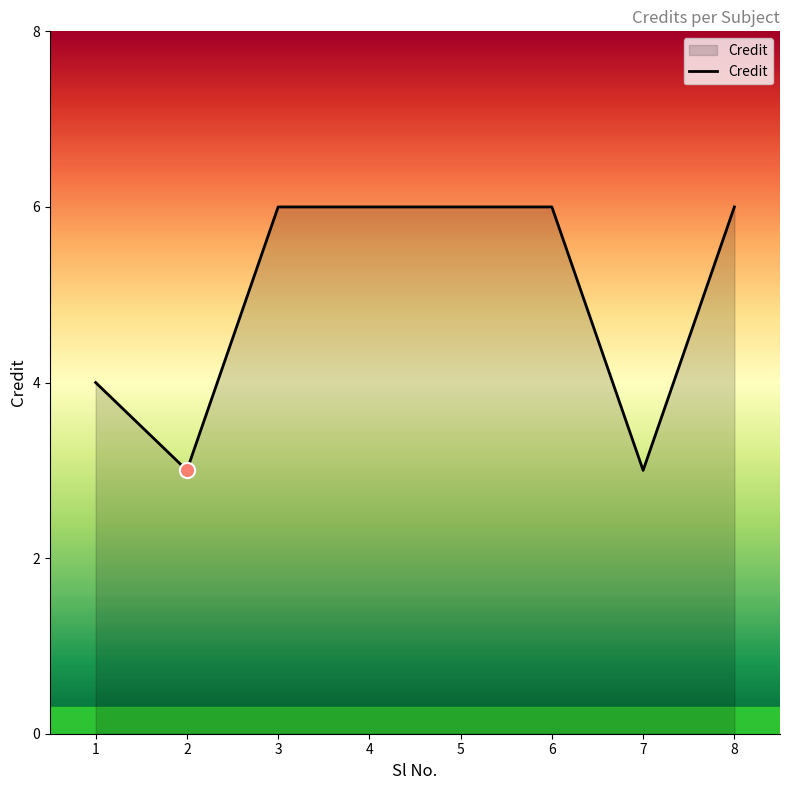

Between 1 and 2, which is larger?

1